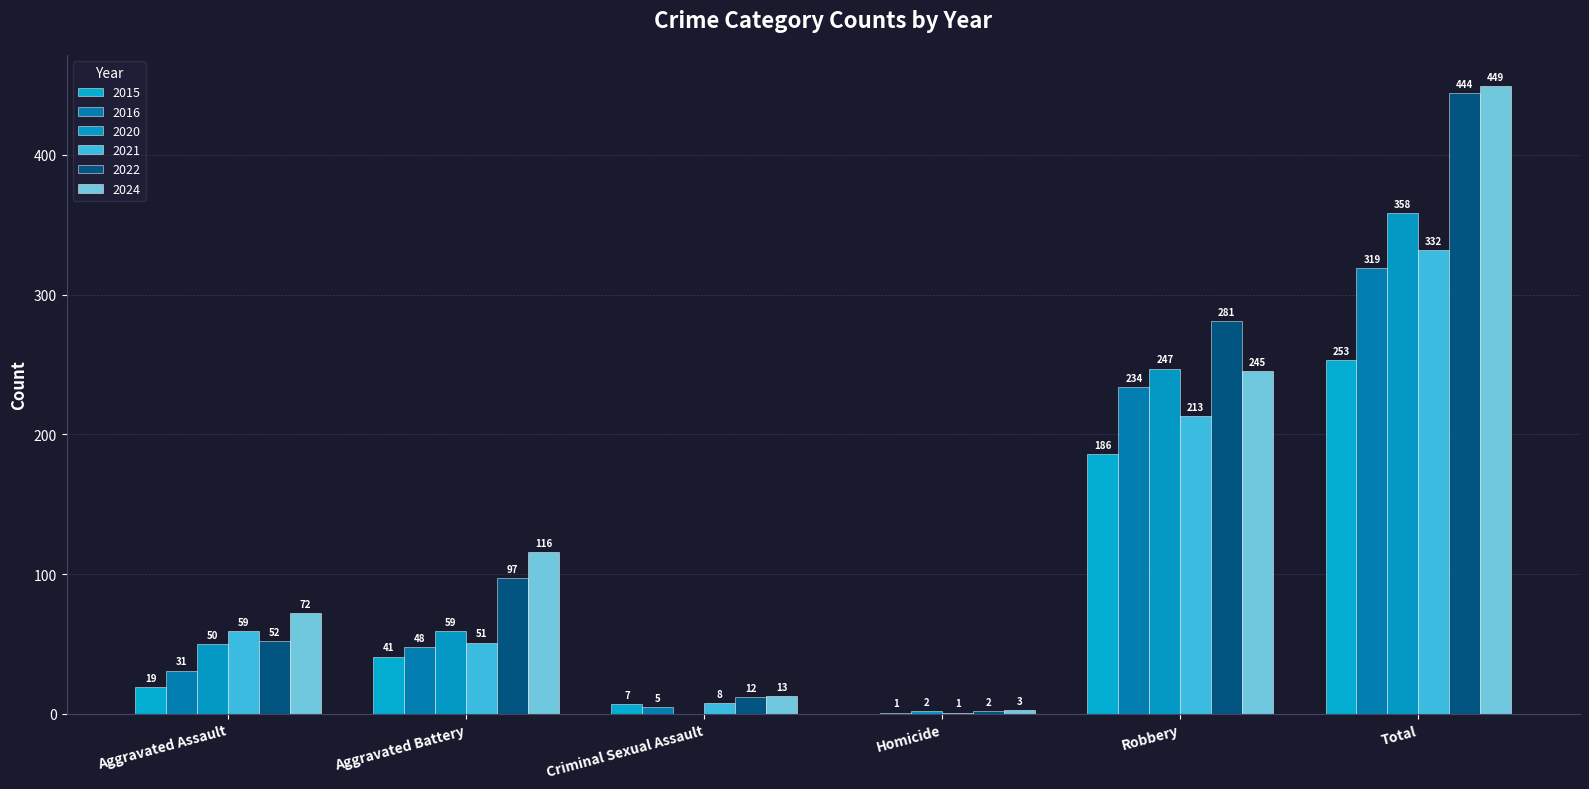

Are the bars horizontal?

No